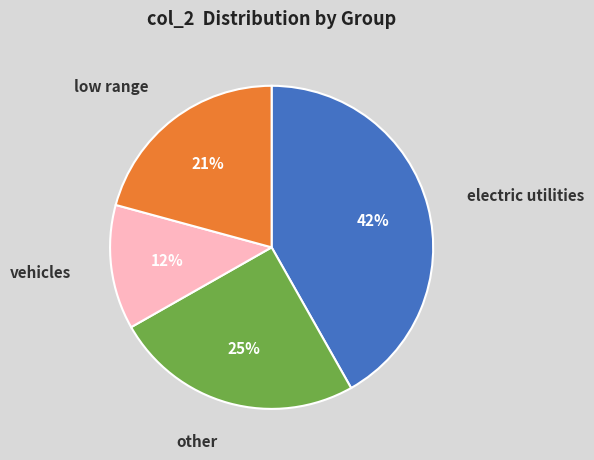

How many segments does this pie chart have?

4